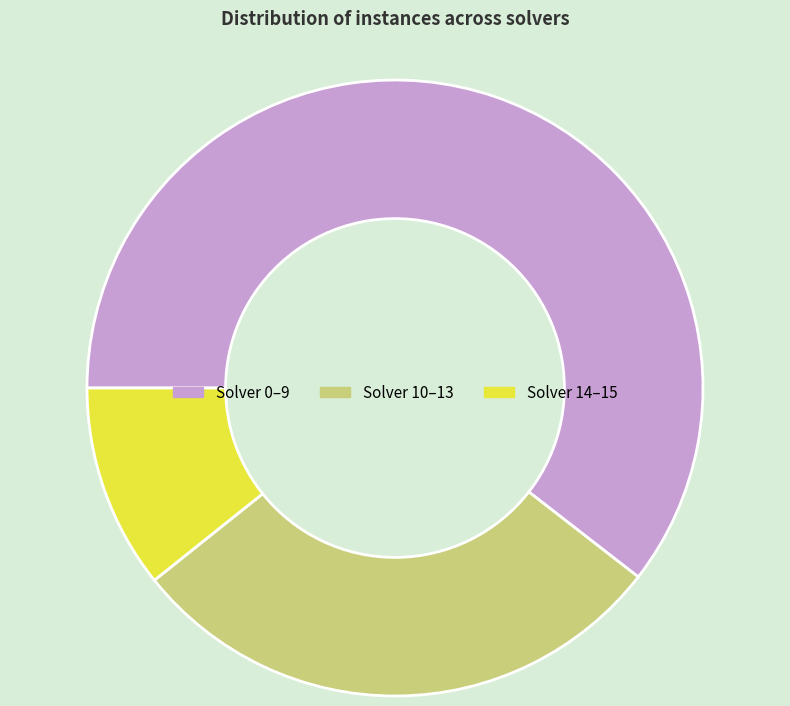

Does Solver 0–9 account for over 50% of the chart?

Yes